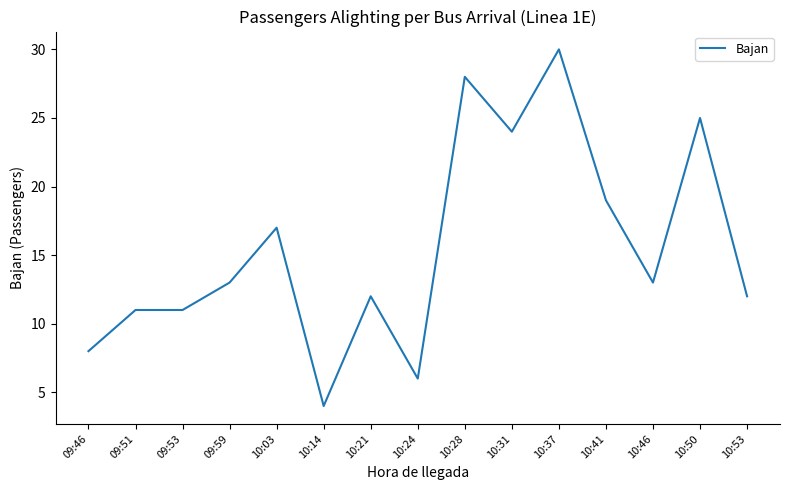

Approximately how many times larger is the value at 10:41 compared to 09:46?

2.4